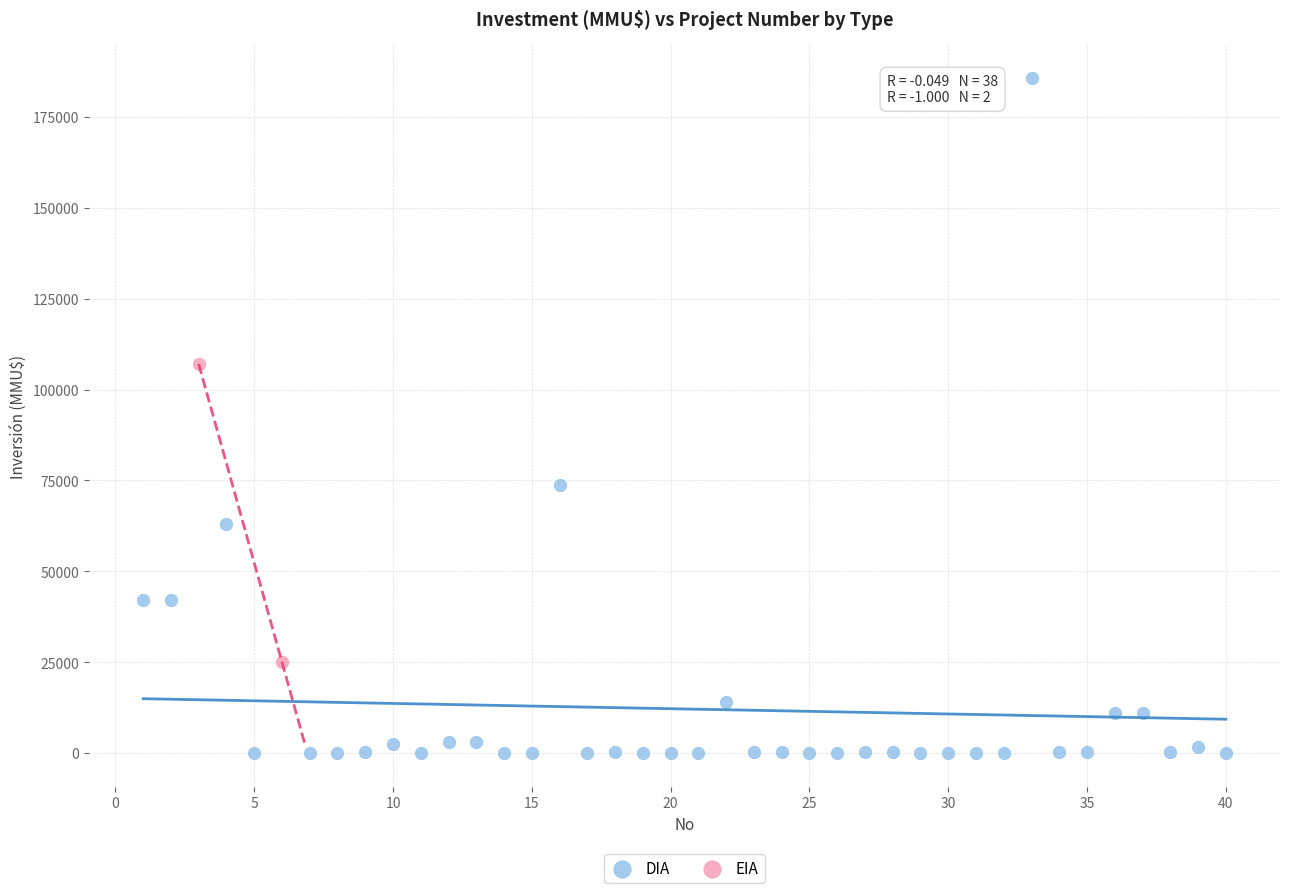

What are all the series names shown in the legend?

DIA, EIA